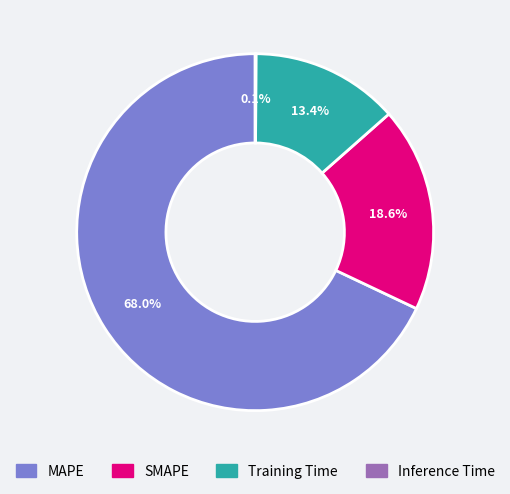

Which has a higher value, SMAPE or MAPE?

MAPE